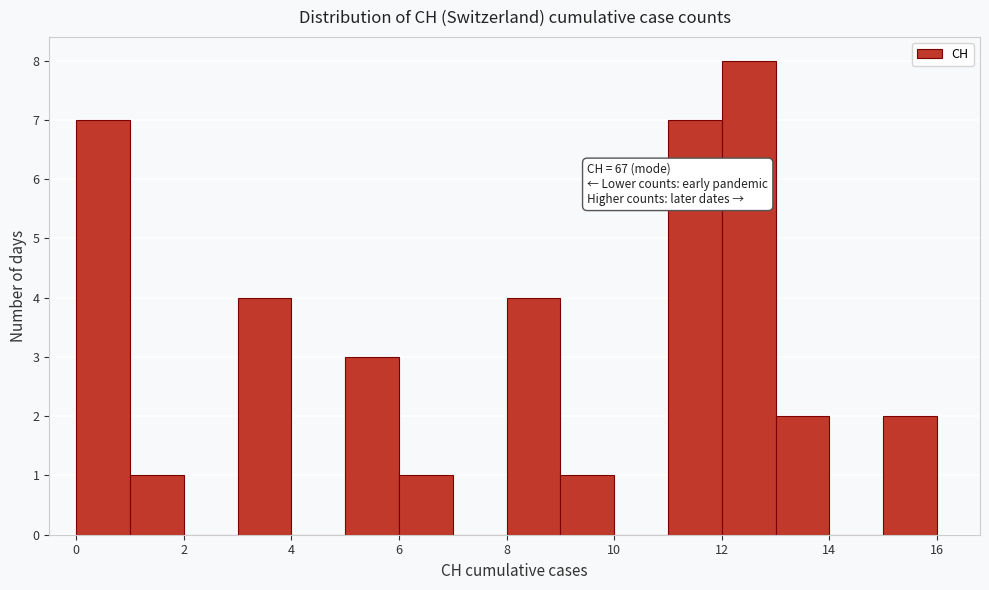

Over which range of the x-axis is the bar tallest?

12 to 13